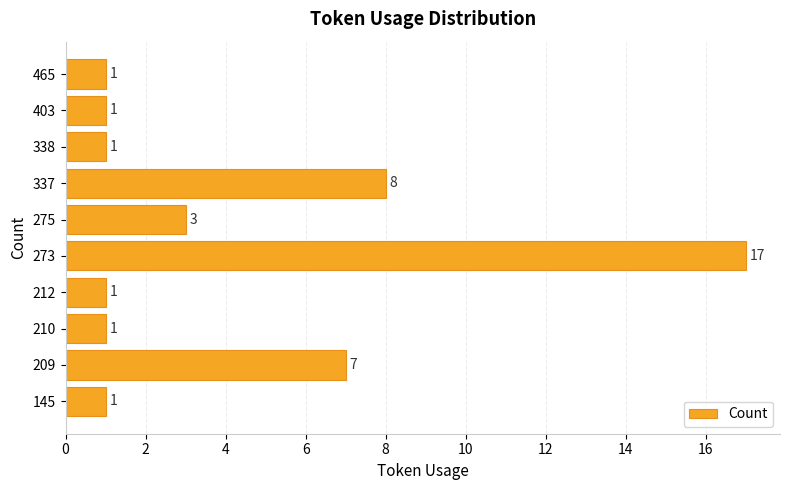

What is the change in value from 337 to 403?

-7